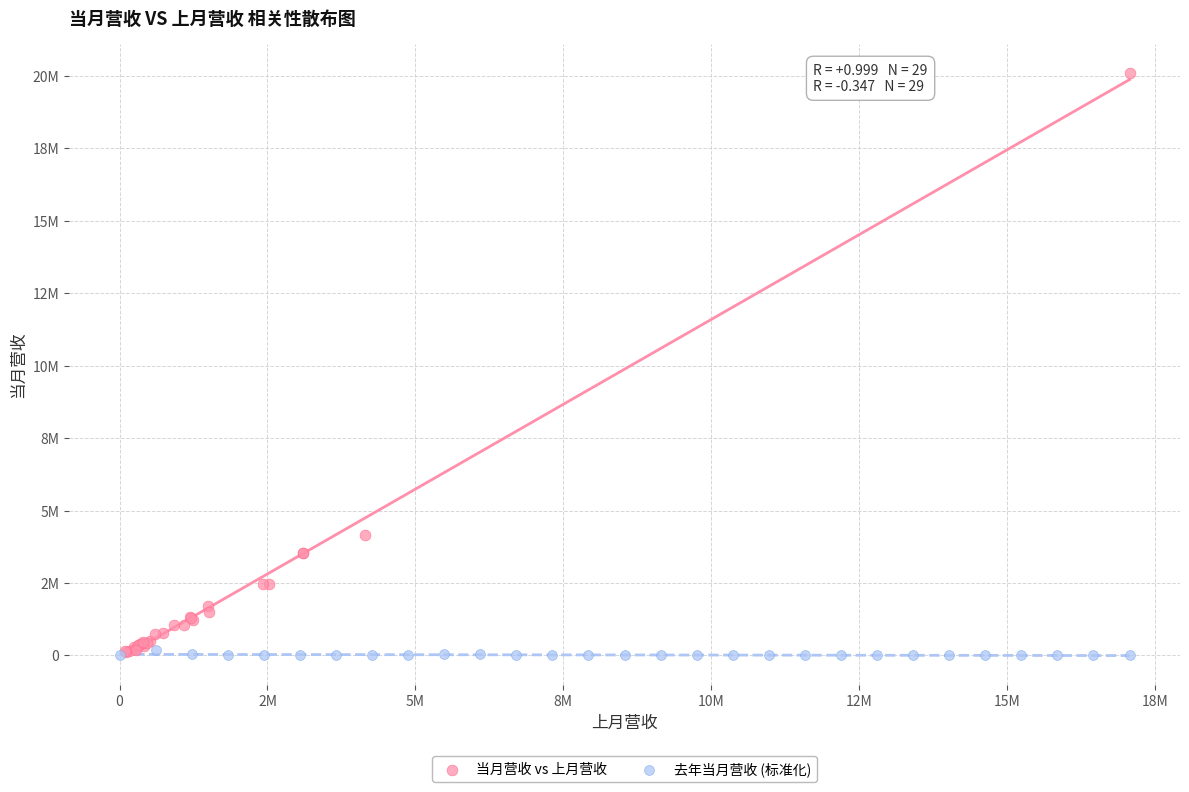

What are all the series names shown in the legend?

当月营收 vs 上月营收, 去年当月营收 (标准化)